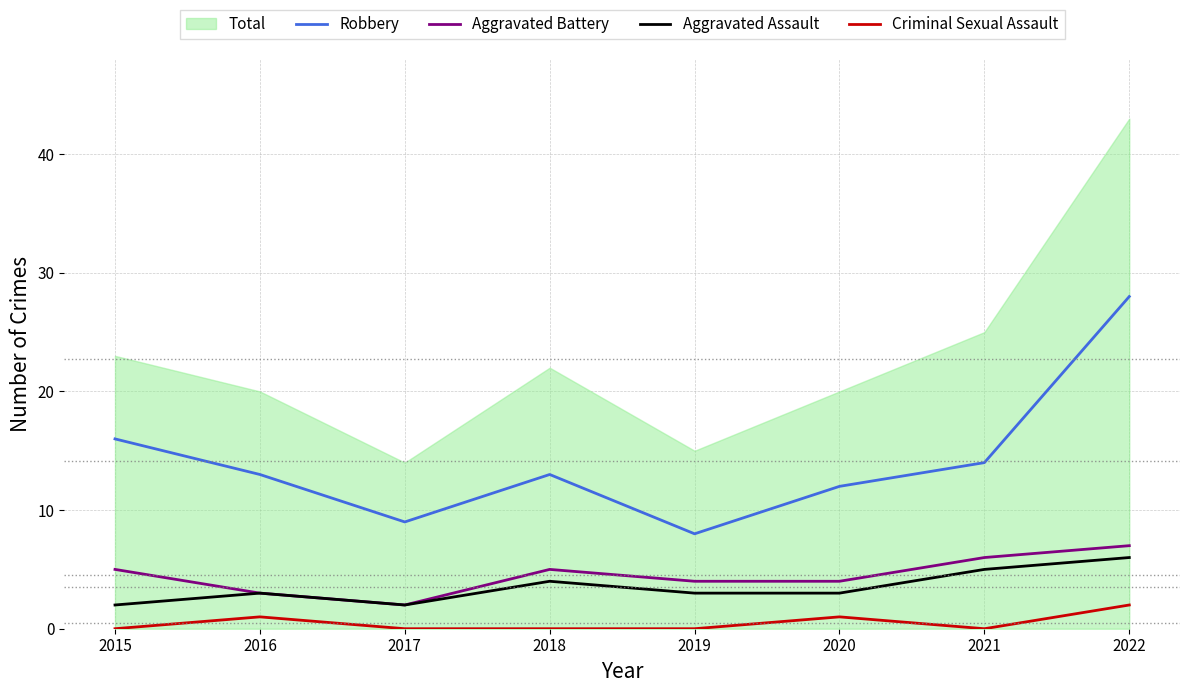

How many interior local peaks does the Aggravated Battery series have?

1